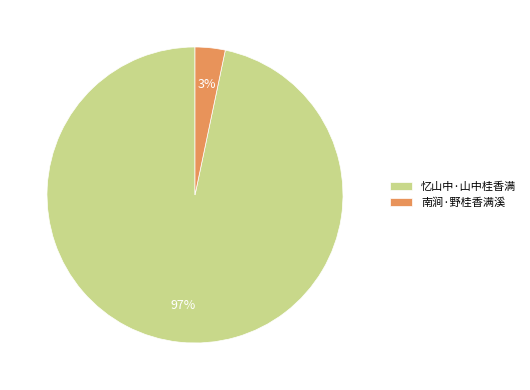

The 南涧·野桂香满溪 slice represents 3% of the pie. True or false?

True